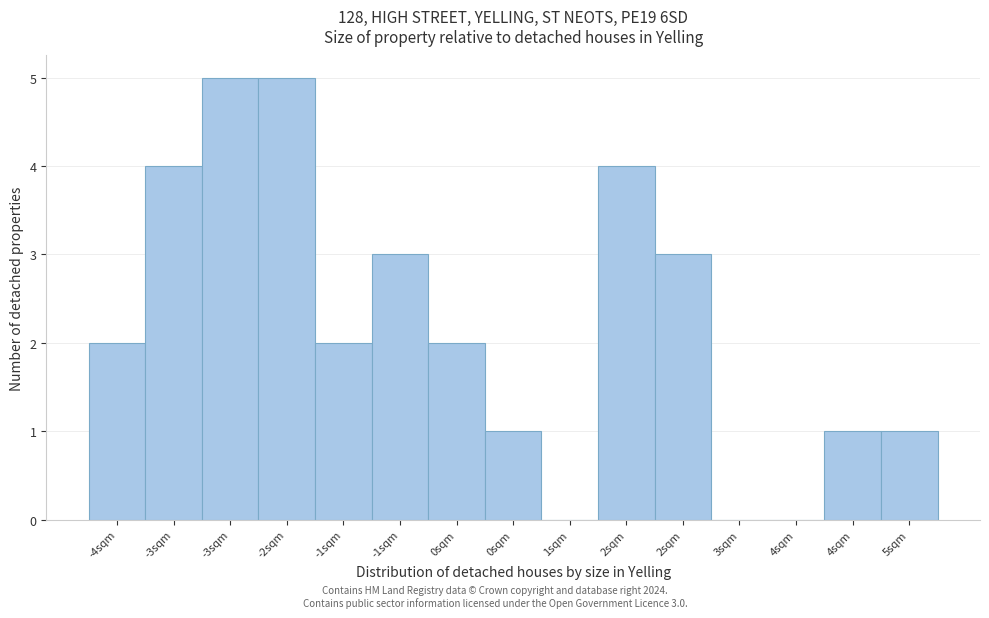

How many series are shown in this chart?

1